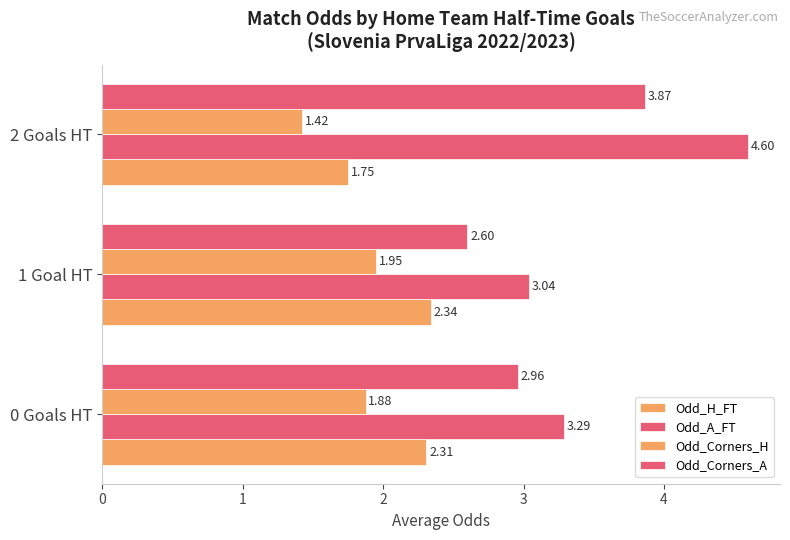

Count the number of categories in the chart.

3